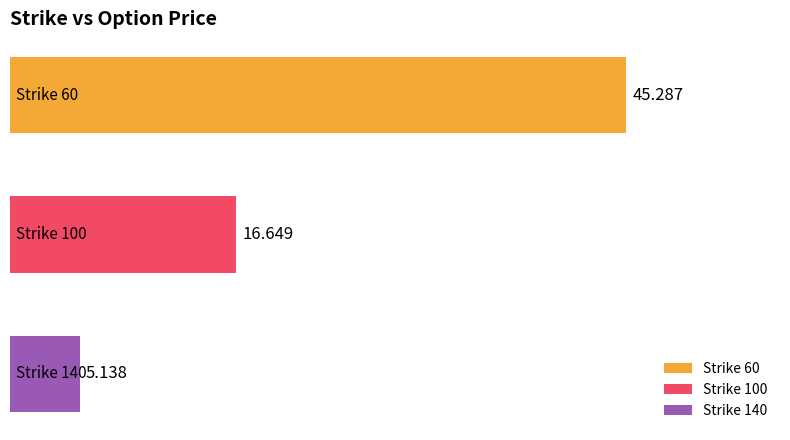

Are the bars horizontal?

Yes